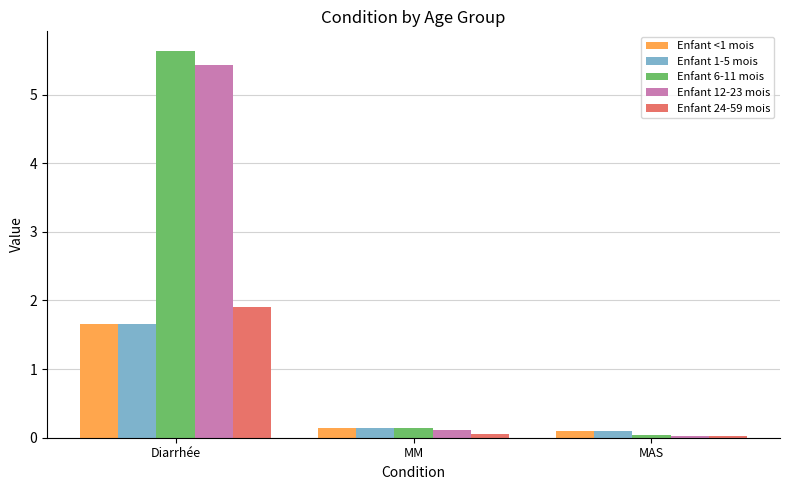

The Enfant 12-23 mois series shows 5.4 at Diarrhée. True or false?

True